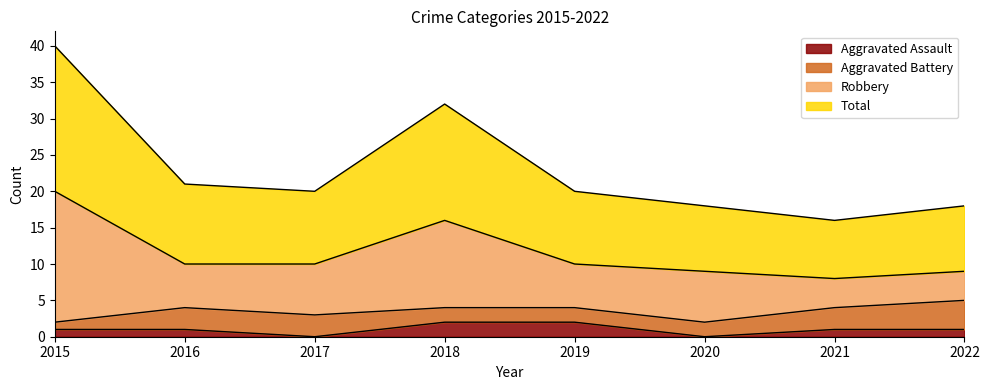

True or false: Aggravated Assault and Total cross at least once.

False